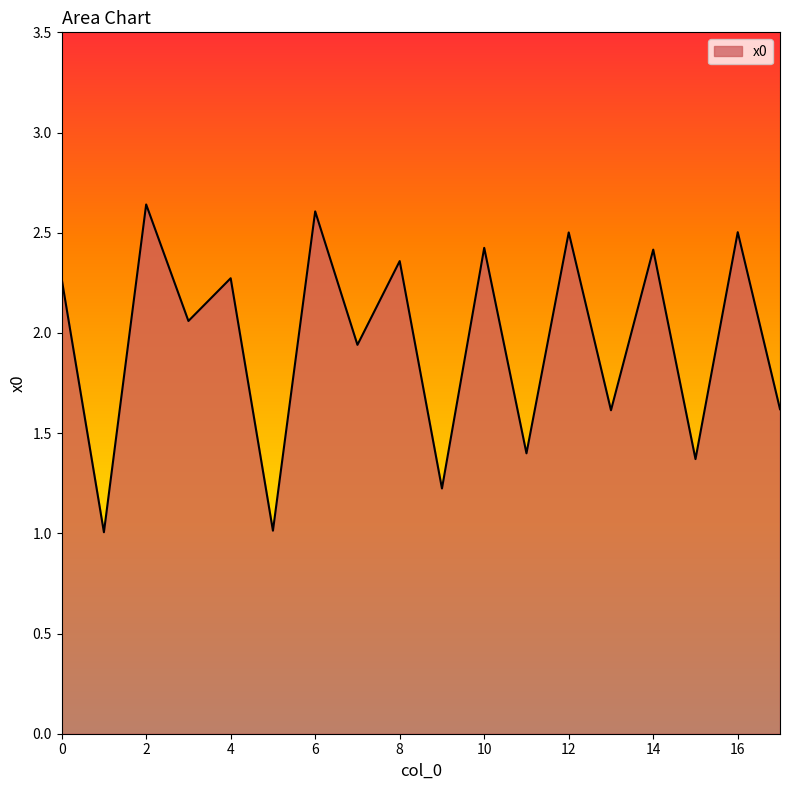

What is the minimum value shown in the chart?

1.0